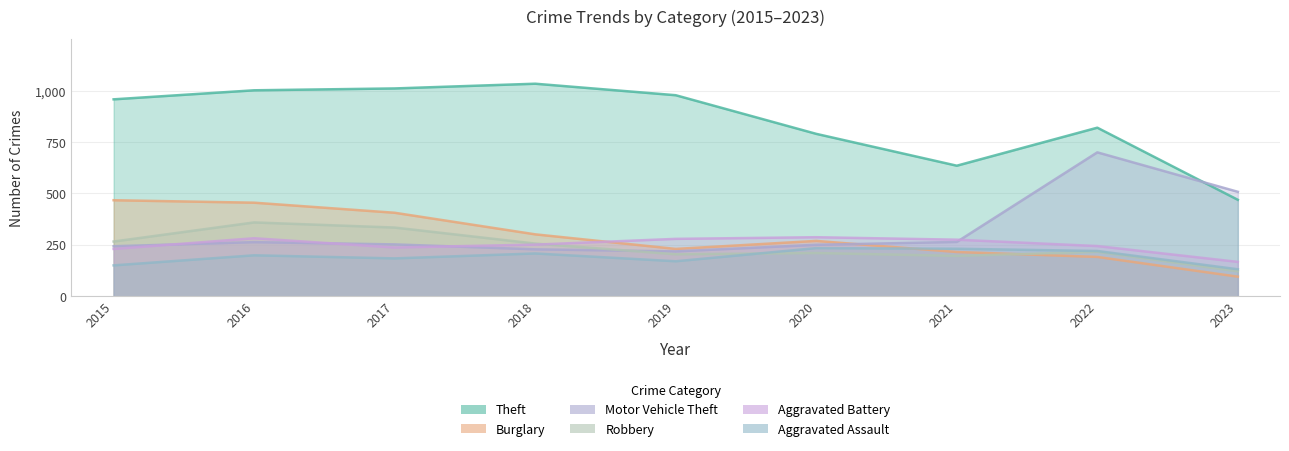

Which series has the largest total across all categories?

Theft